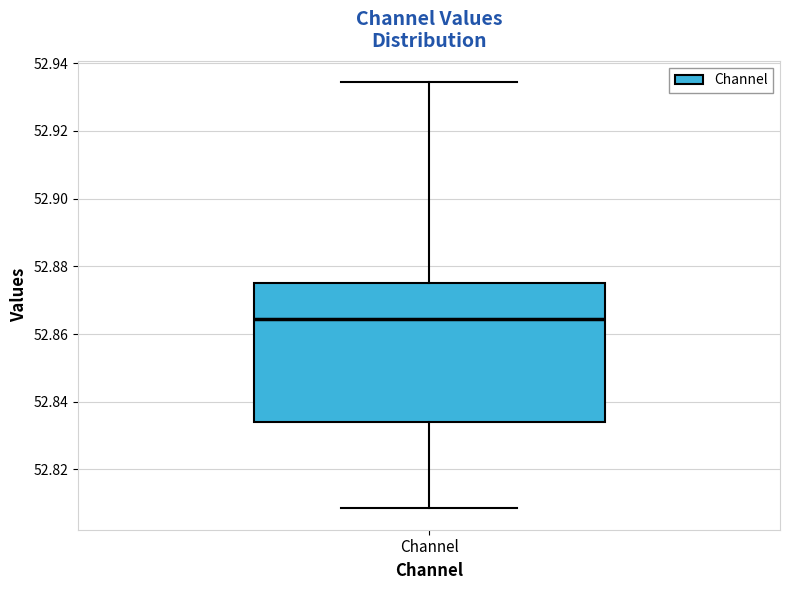

Transcribe this box plot: give where the median line is, the range the box spans, and where the two whiskers end, as read against the y-axis. The values are not printed on the chart, so give them approximately, as read against the axis.

median 52.864, box 52.834 to 52.874, whiskers 52.808 to 52.934